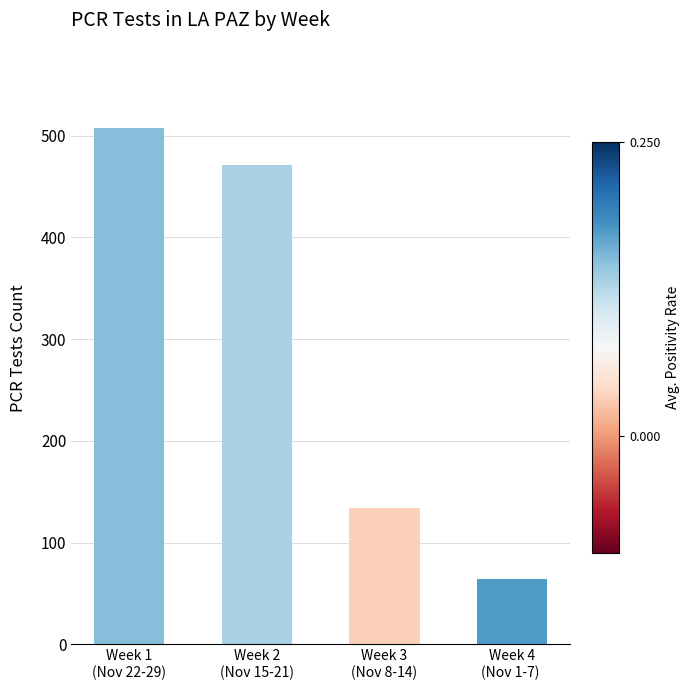

List the labels in order of value, smallest first.

Week 4
(Nov 1-7) , Week 3
(Nov 8-14), Week 2
(Nov 15-21), Week 1
(Nov 22-29)